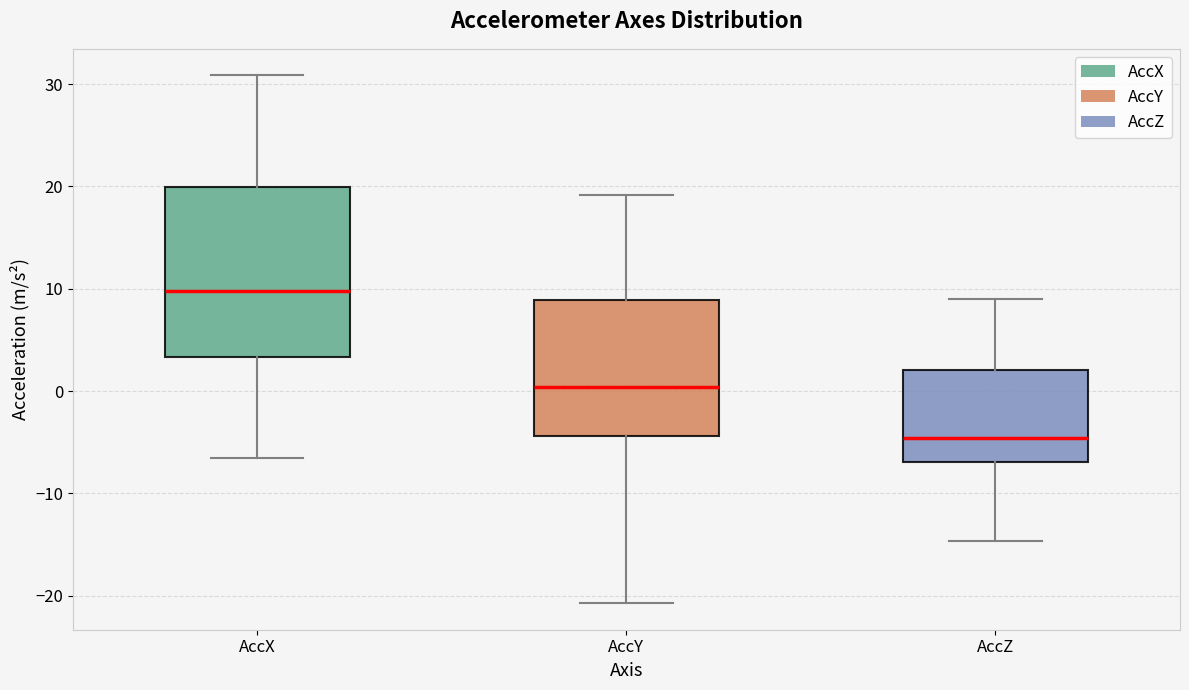

Comparing the boxes themselves (not the whiskers), which one is the tallest?

AccX